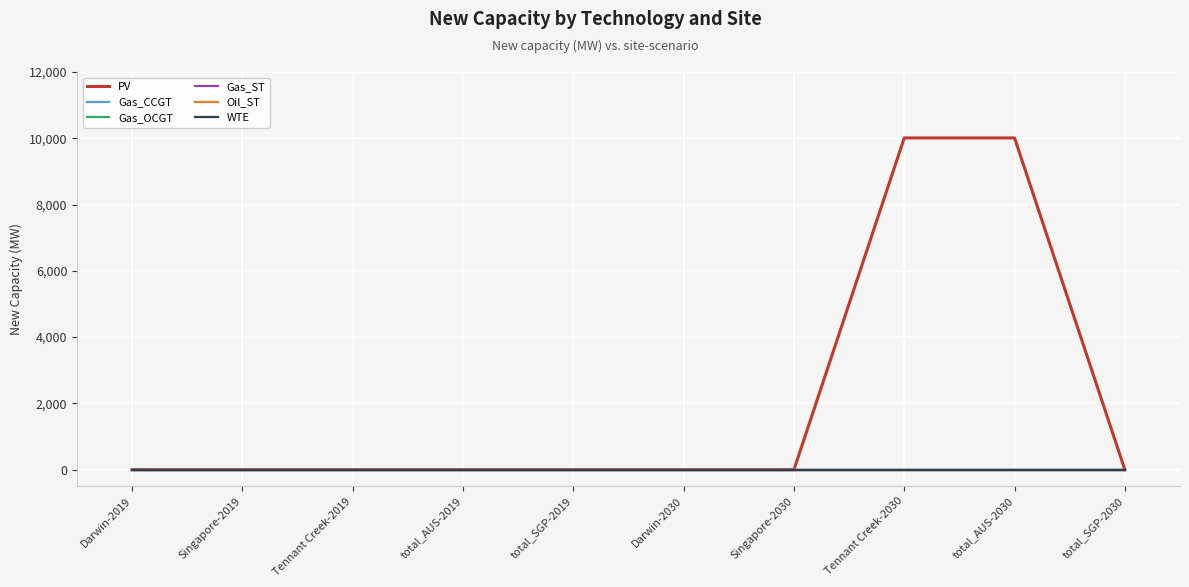

True or false: WTE and Gas_CCGT cross at least once.

False